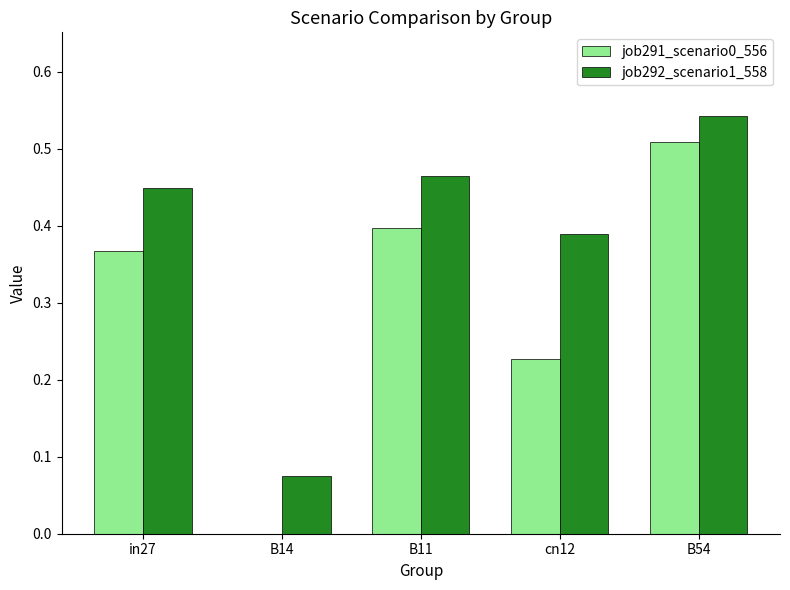

Which series changed the most between B11 and cn12?

job291_scenario0_556